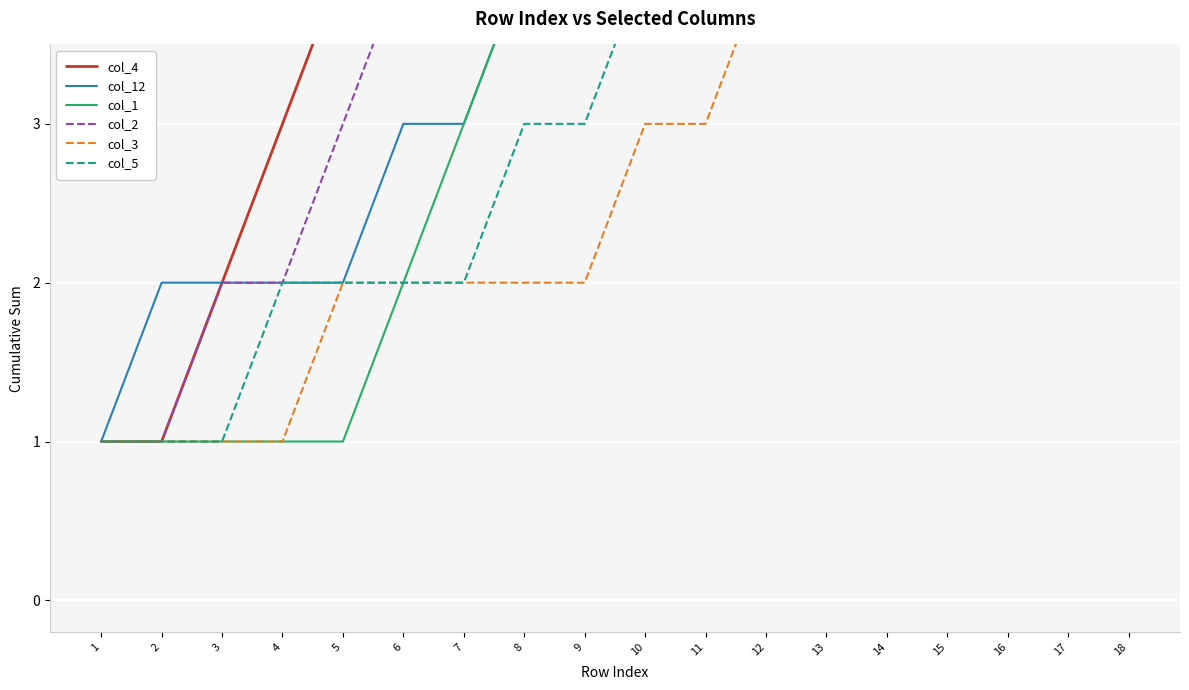

Is this an area chart (filled region under the line)?

No